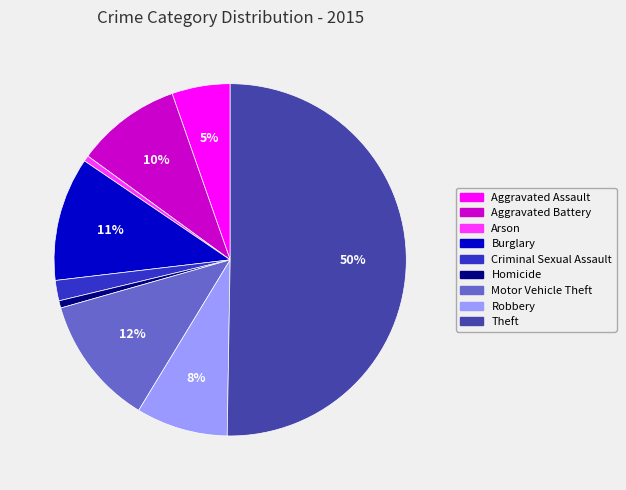

How many segments does this pie chart have?

9